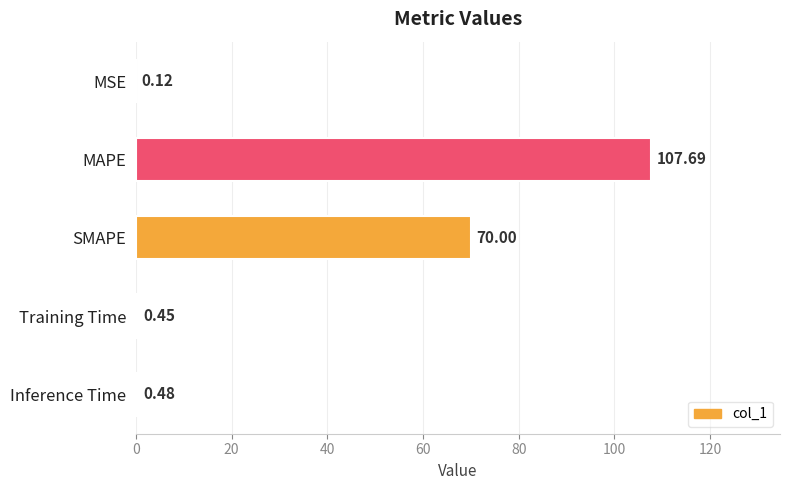

What is the sum of all values?

178.7